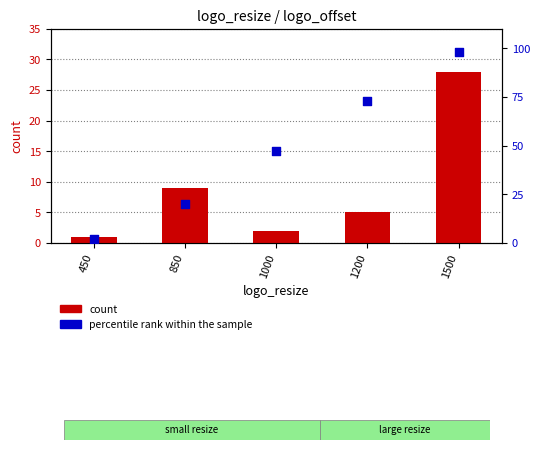

What is the total value across all series at 450?

3